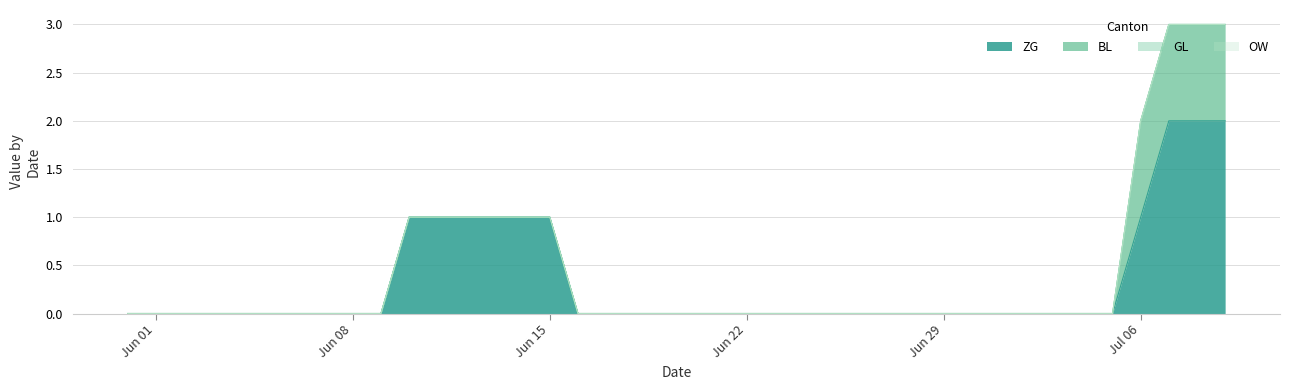

True or false: ZG has more than 1 points higher than both neighbors.

False